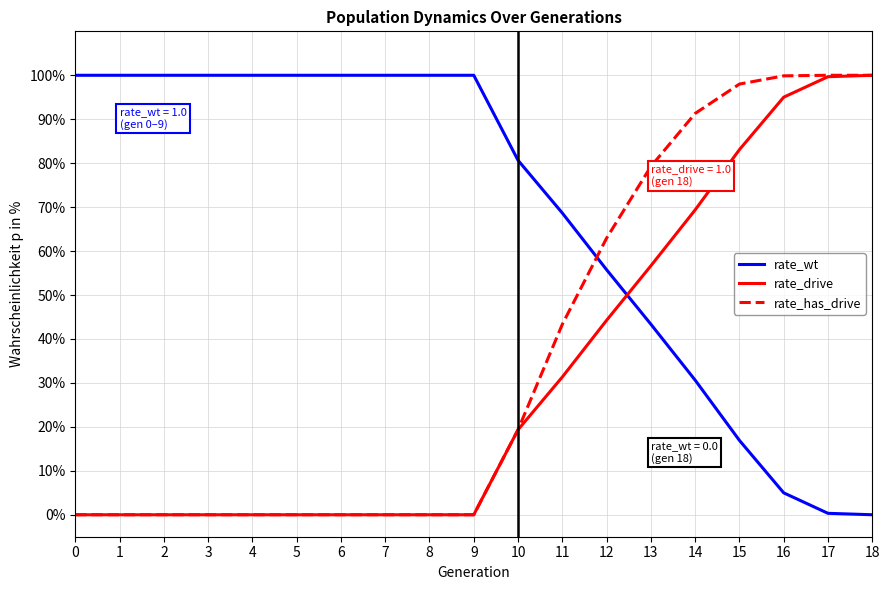

Does the chart display data point markers on the line(s)?

No